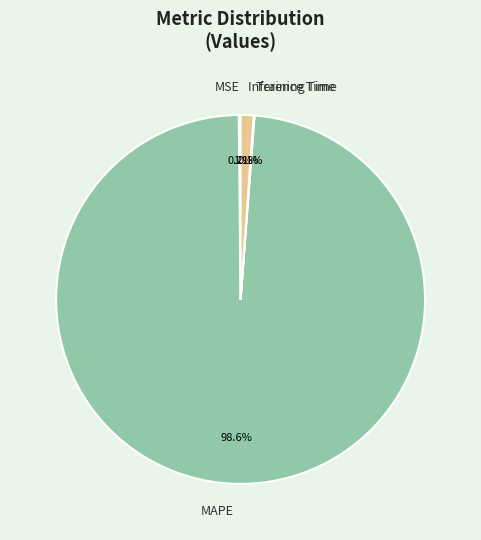

How much of the chart is everything except Inference Time?

98.9%